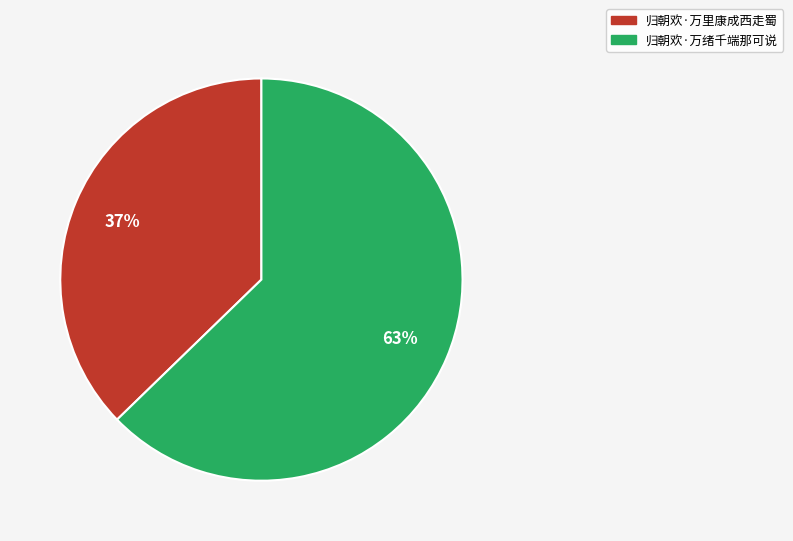

Approximately how many times larger is the value at 归朝欢·万里康成西走蜀 compared to 归朝欢·万绪千端那可说?

0.6